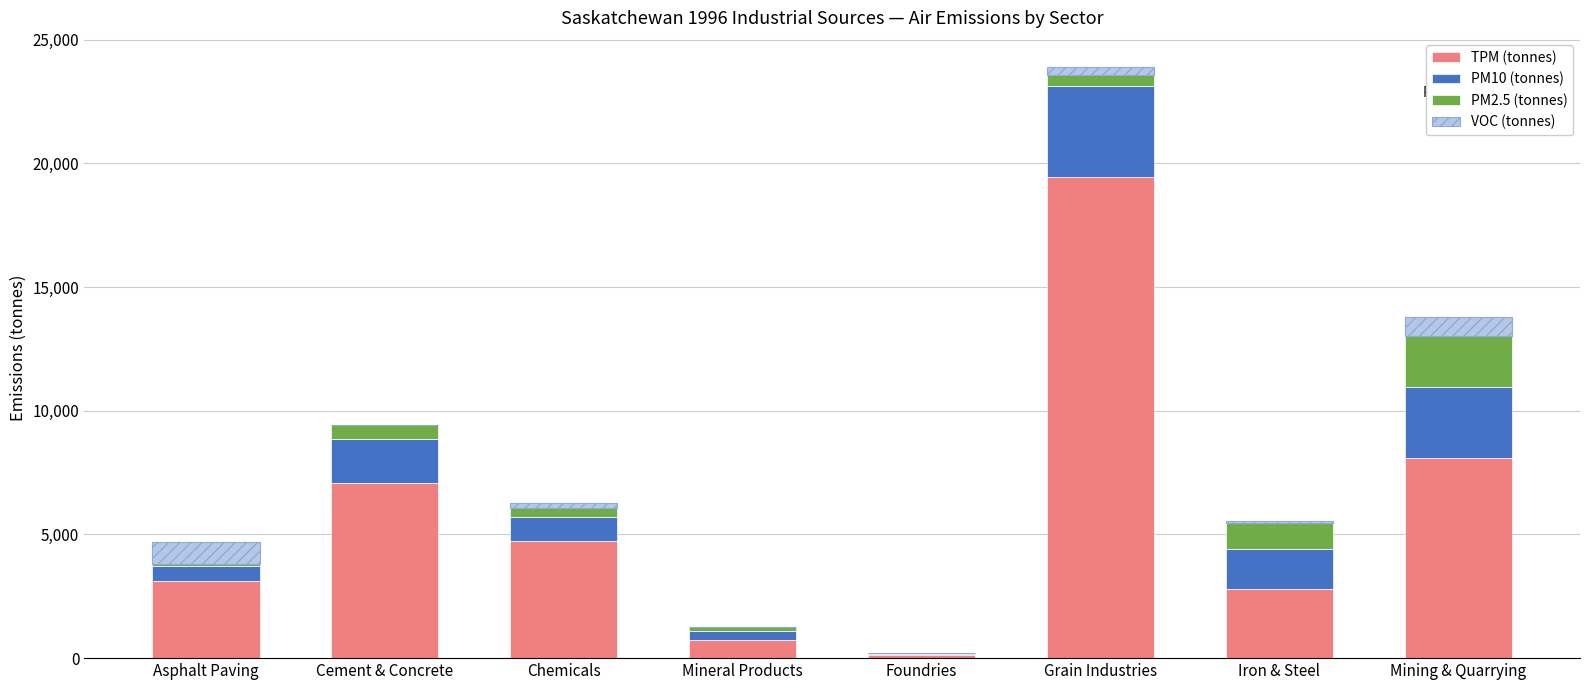

Which category has the highest value in the TPM (tonnes) series?

Grain Industries